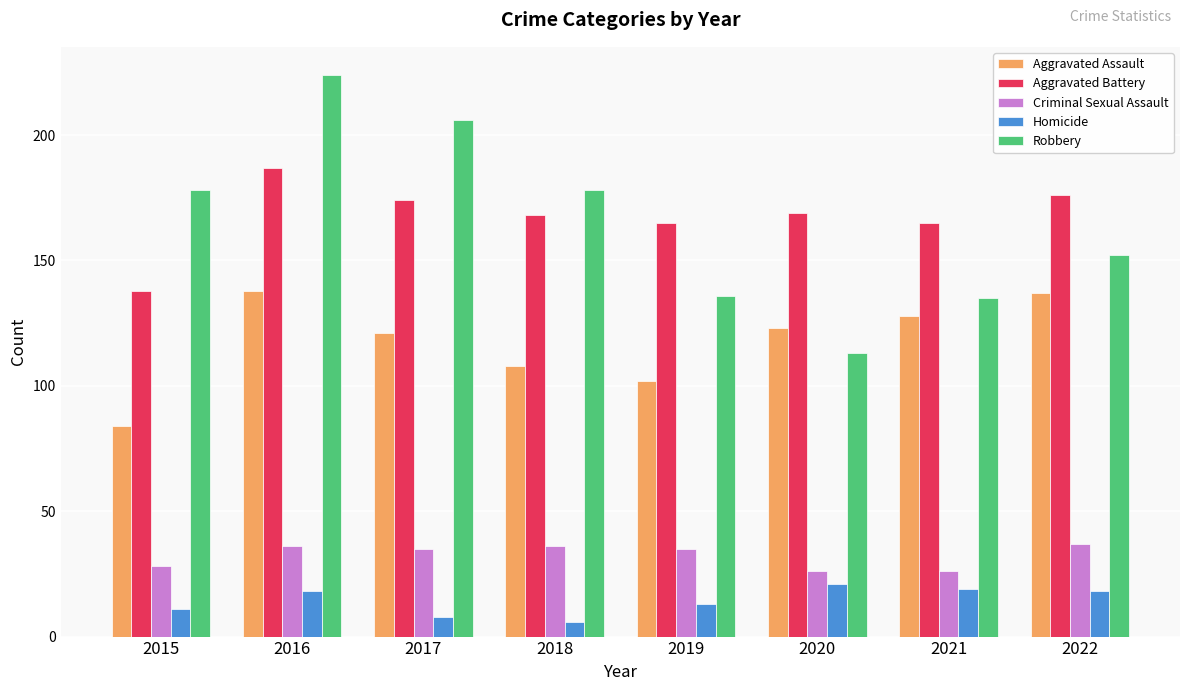

Which label corresponds to the smallest value in the chart?

2018